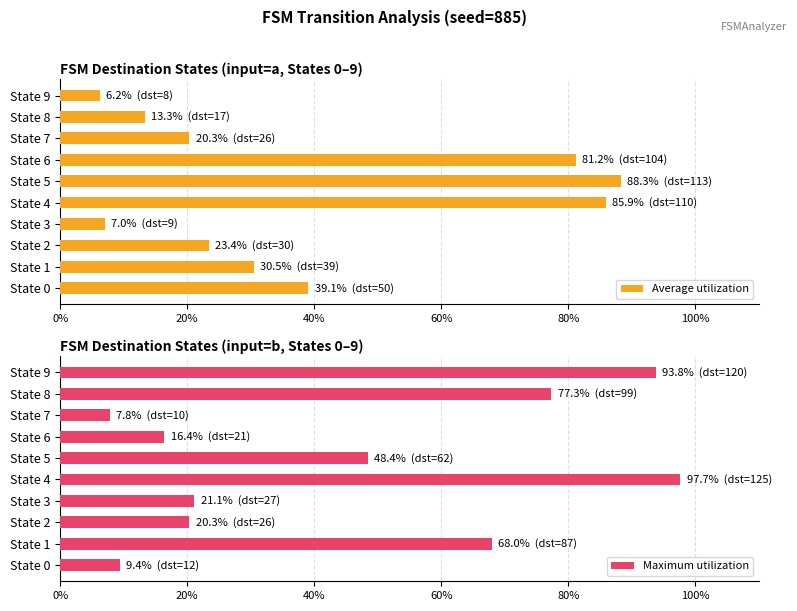

The Maximum utilization series shows 48.4 at State 5. True or false?

True